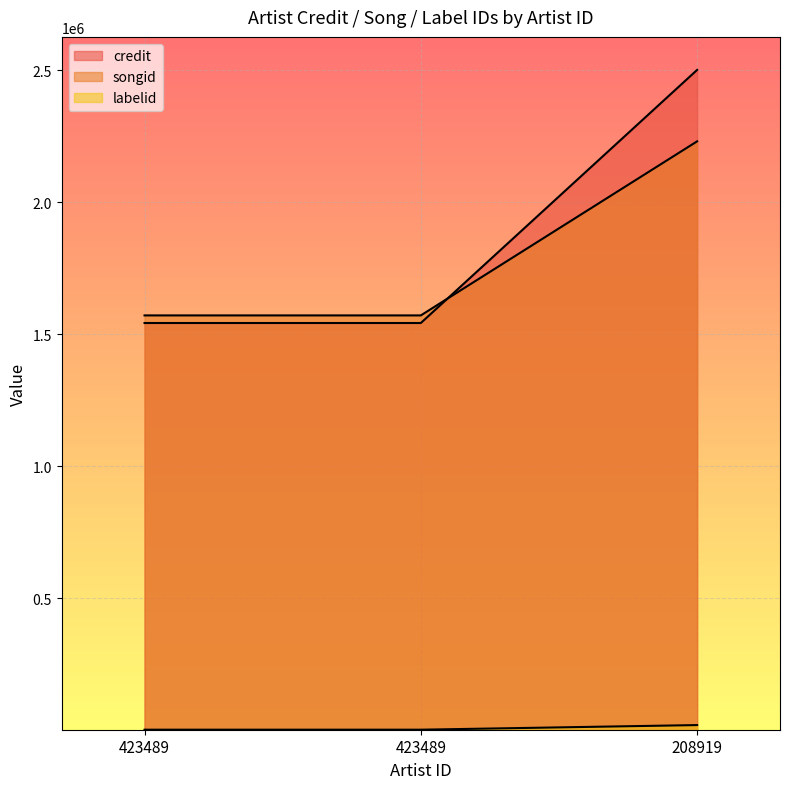

Does the chart display data point markers on the line(s)?

No